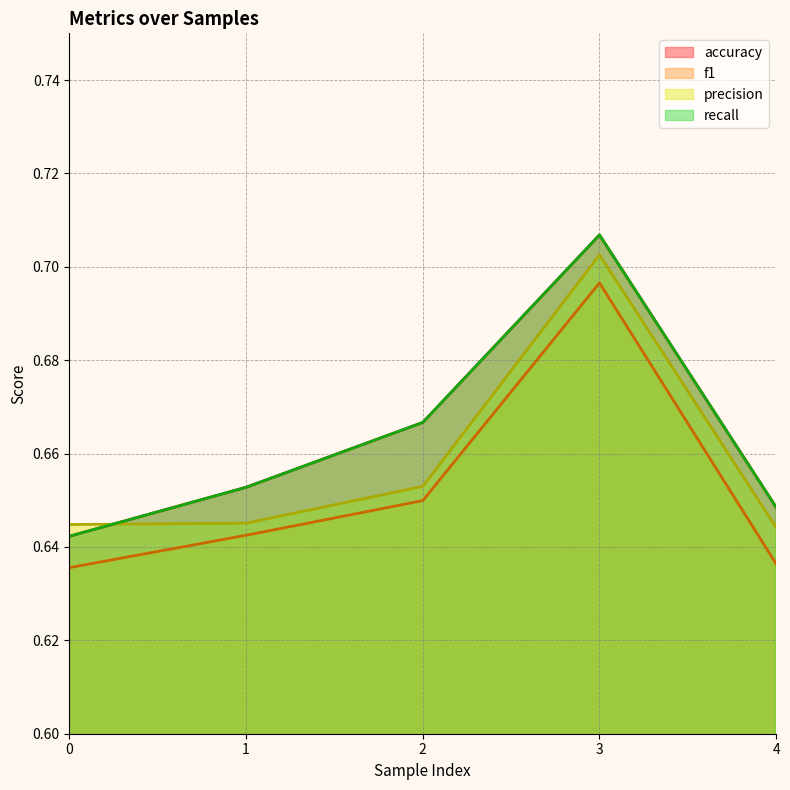

What is the value of the f1 point at the 2nd from the left?

0.6